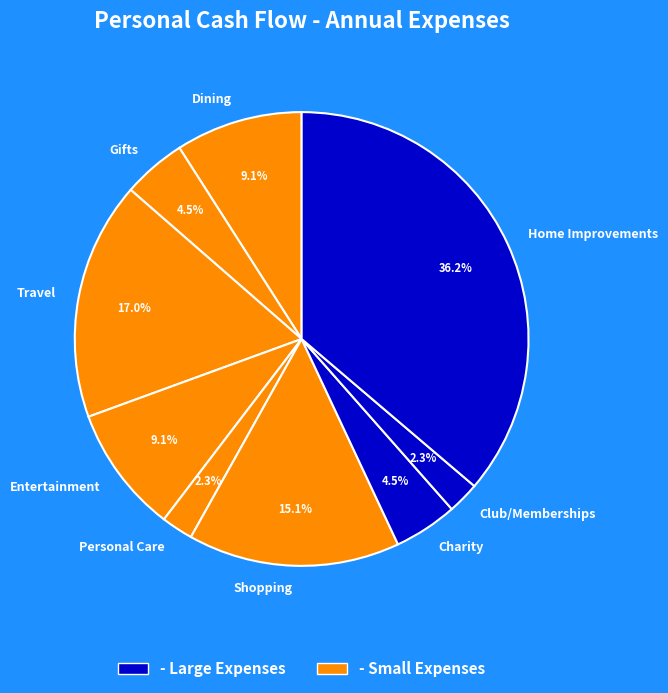

Do Dining and Travel together represent more than half of the pie?

No